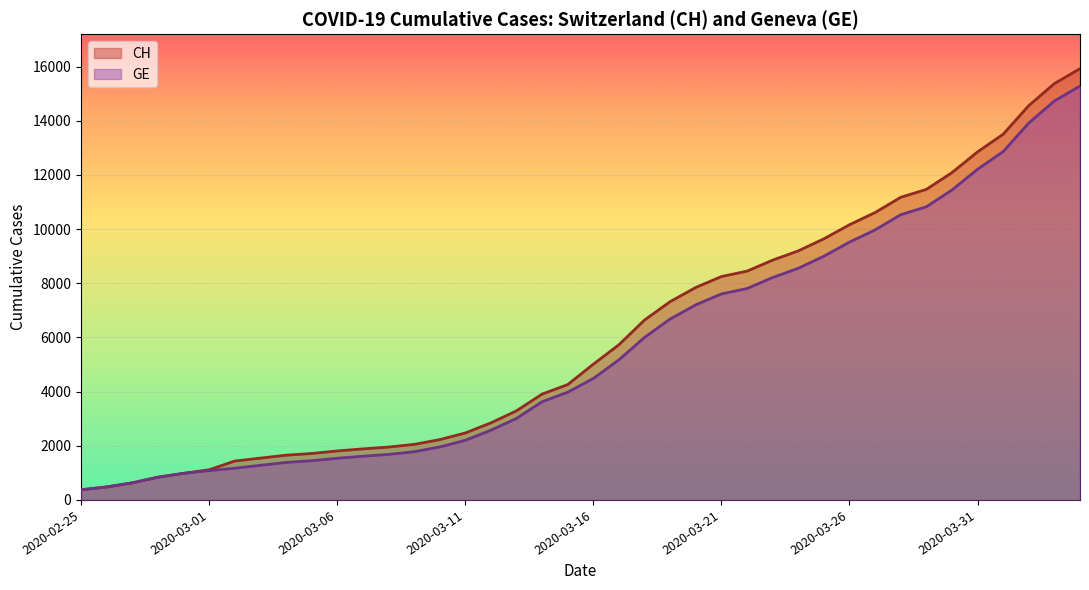

True or false: CH and GE cross at least once.

False